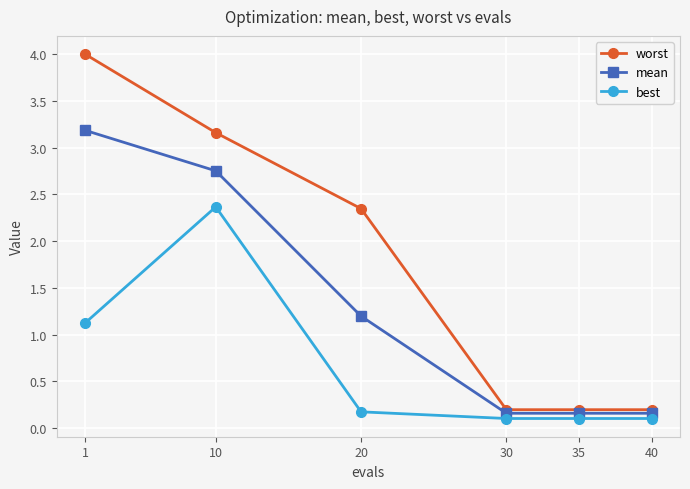

How many lines are shown in the chart?

3